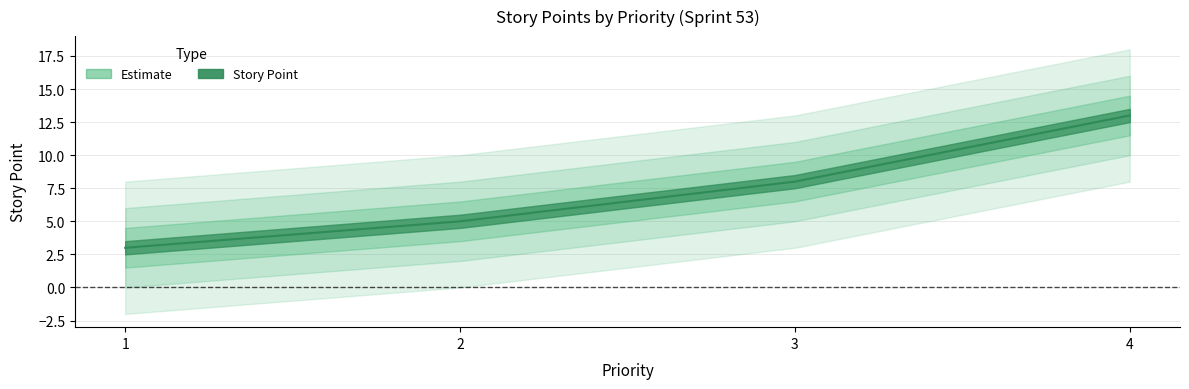

List the labels in order of value, smallest first.

1, 2, 3, 4